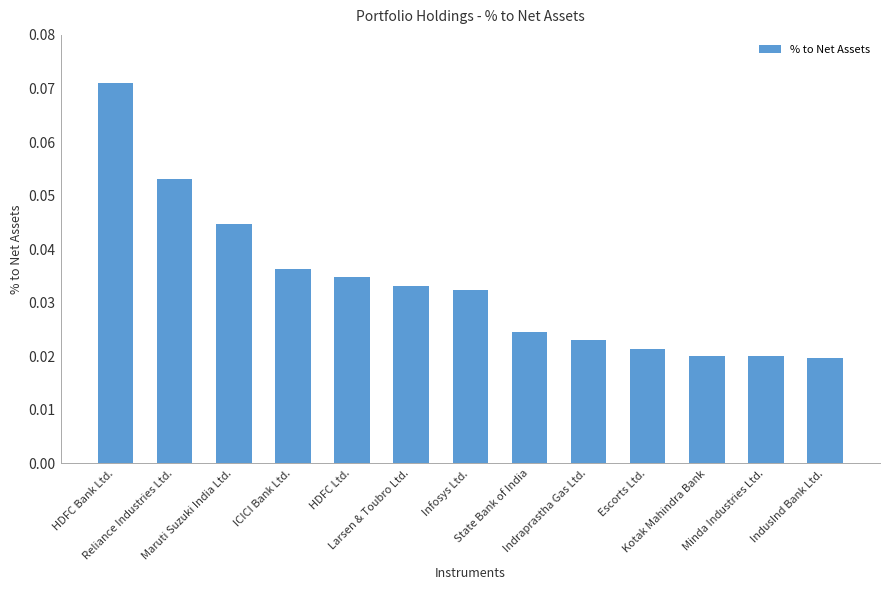

What is the sum of all values?

0.4